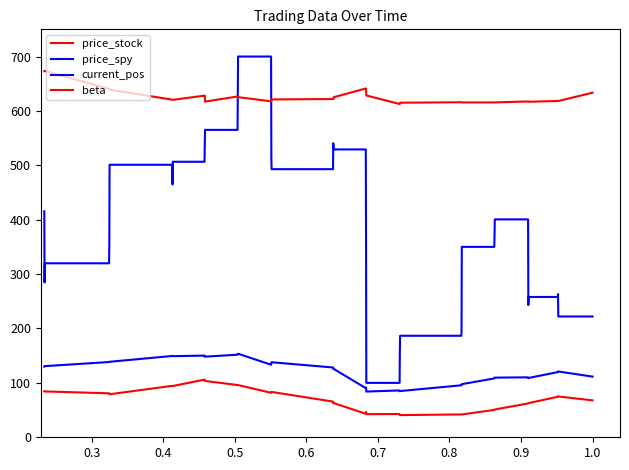

True or false: beta and current_pos cross at least once.

True